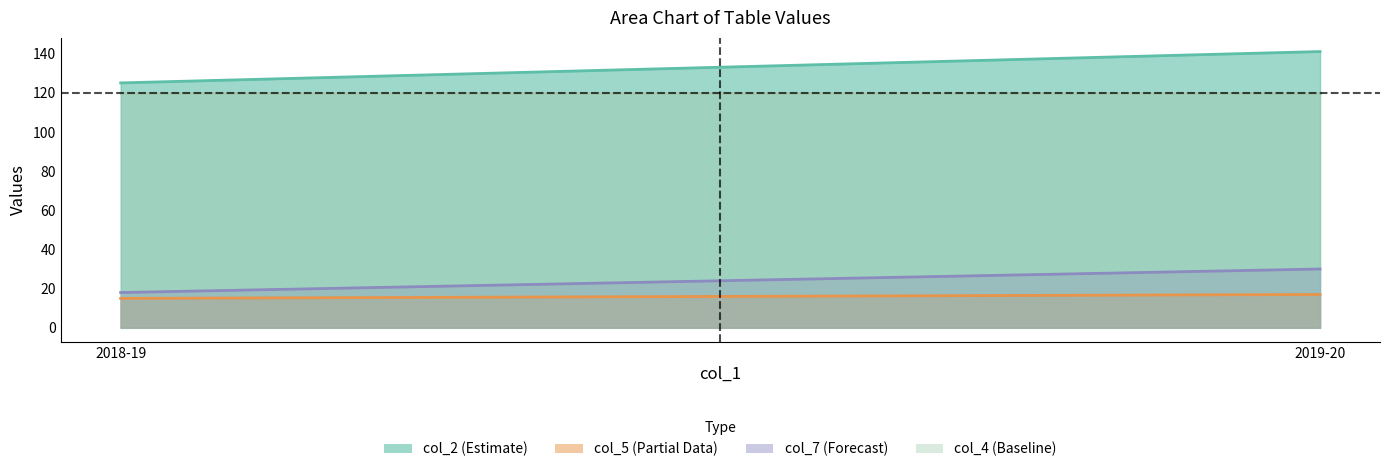

True or false: col_5 has a value of 22 at 2019-20.

False